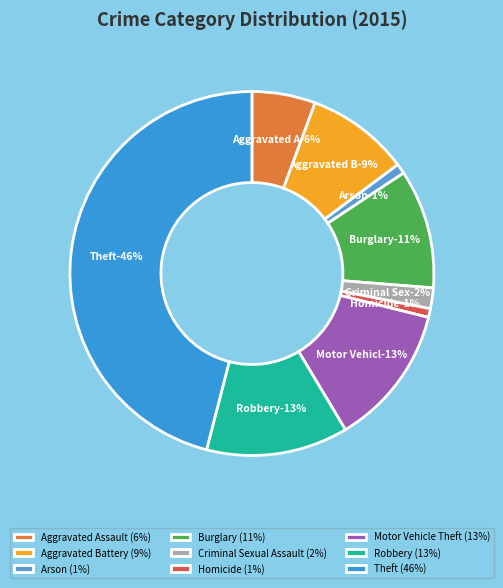

What is the ratio of the value at Burglary to the value at Aggravated Battery?

1.2